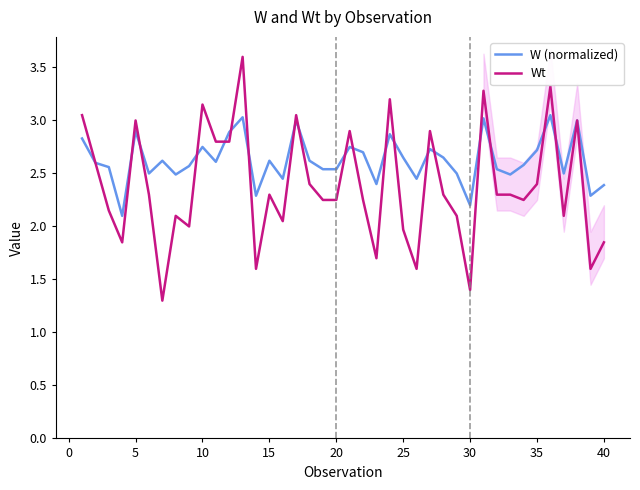

How many lines are shown in the chart?

2